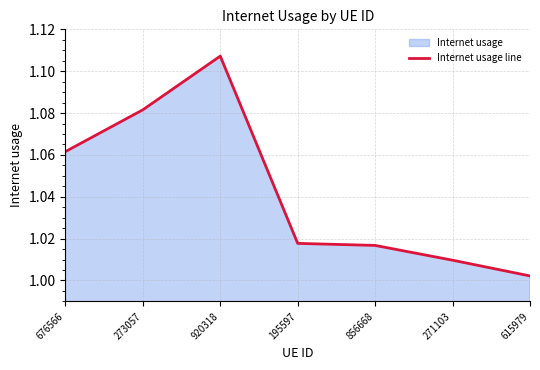

List the labels in order of value, smallest first.

615979, 271103, 856668, 195597, 676566, 273057, 920318